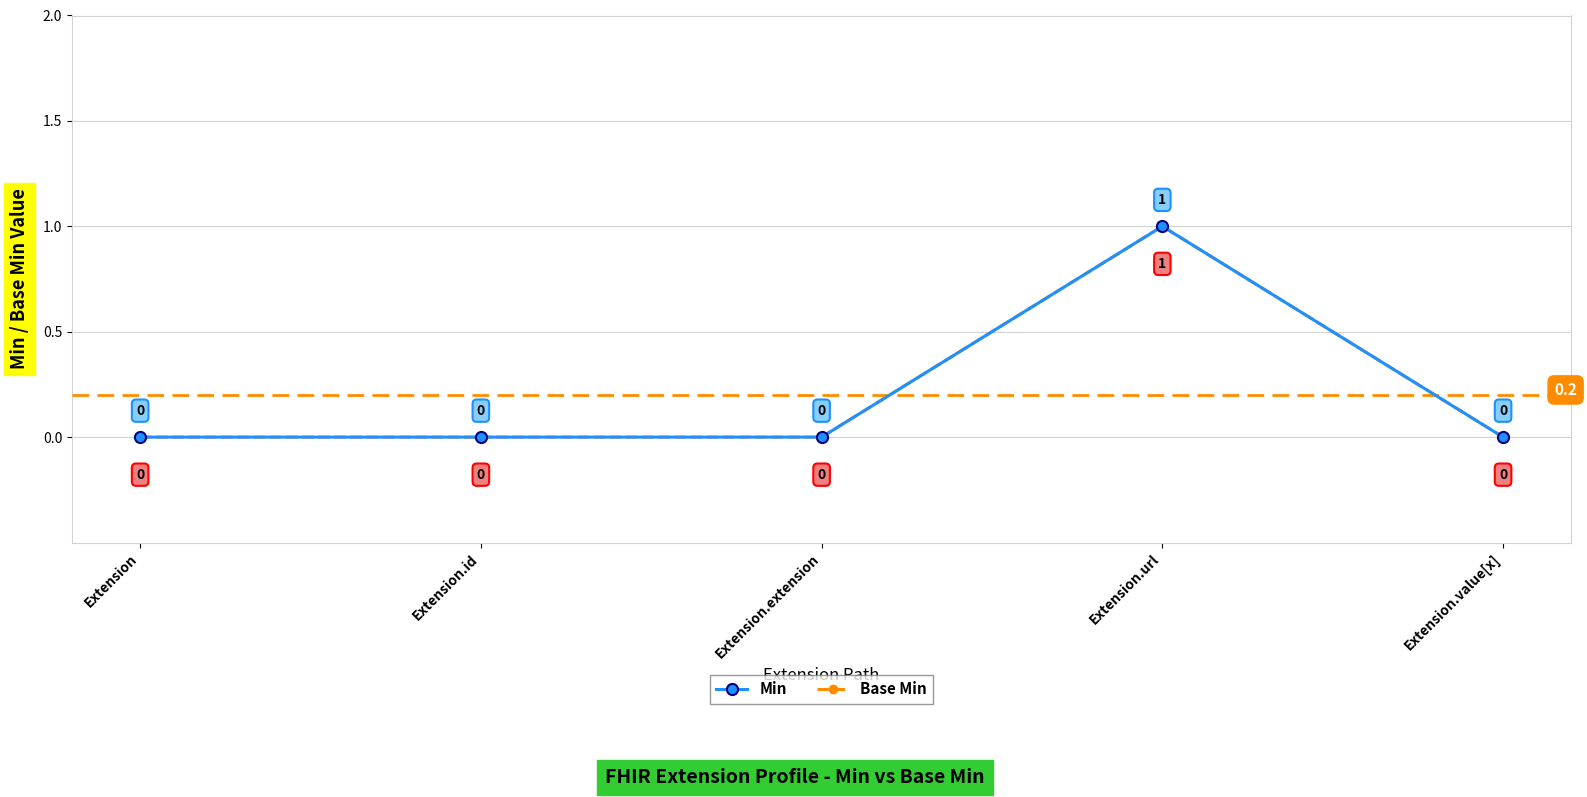

At how many categories does at least one series exceed 0?

1